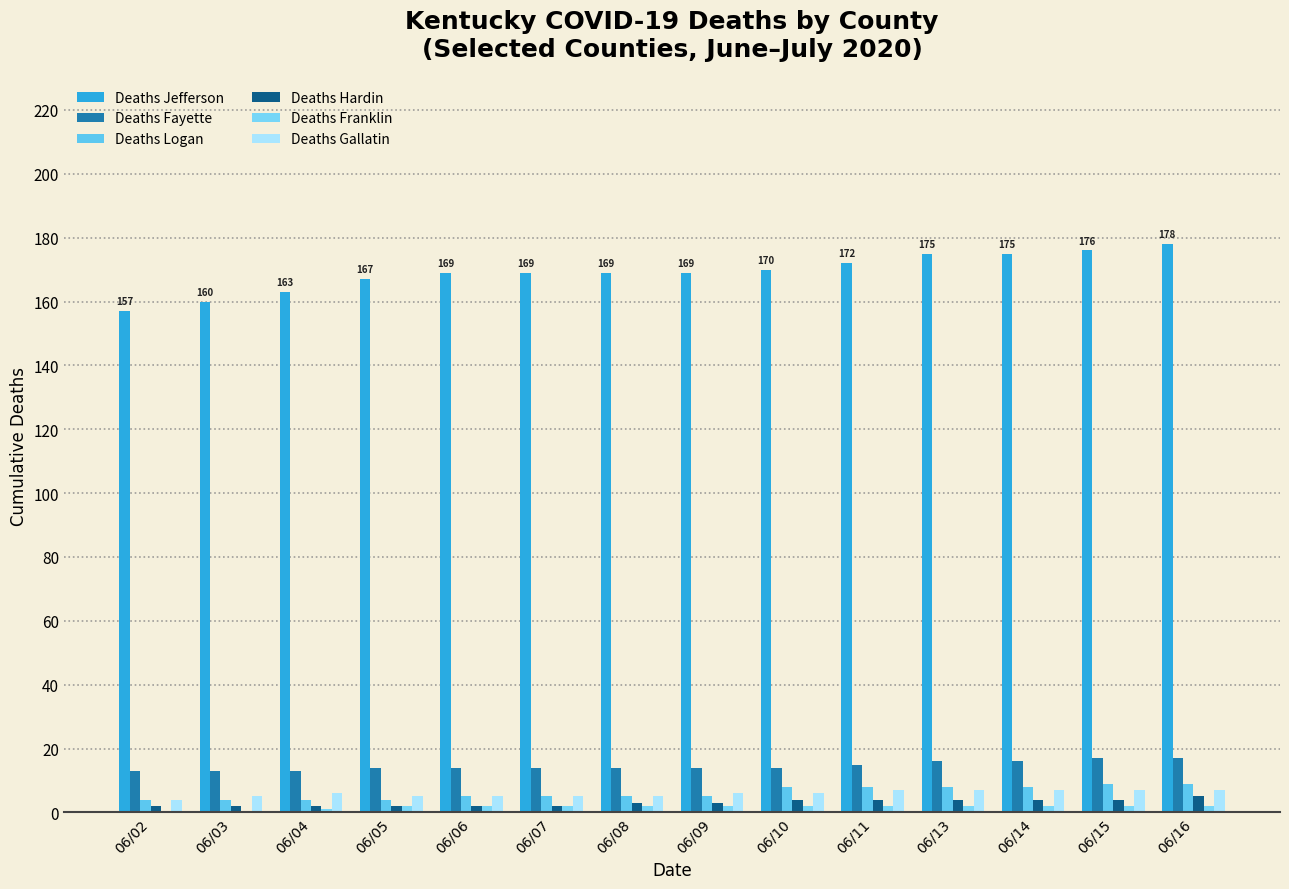

Between 06/02 and 06/11, which series saw the biggest shift?

Deaths Jefferson